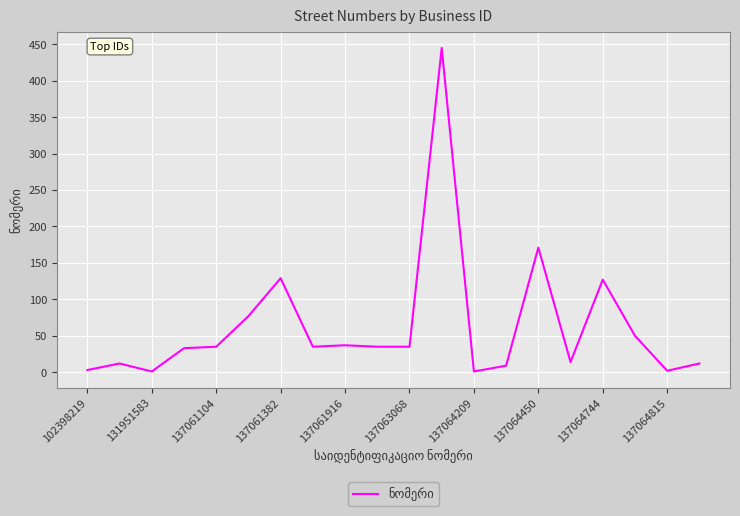

What is the difference between the maximum and minimum values?

444